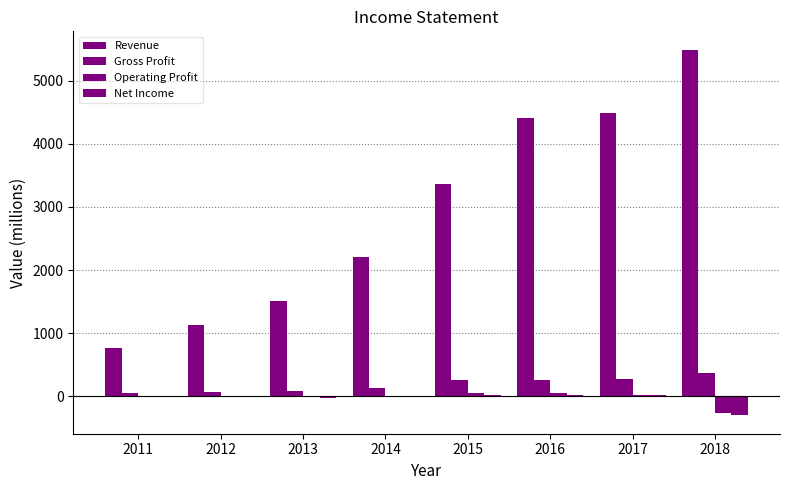

What is the spread (max minus min) of values at 2014?

2210